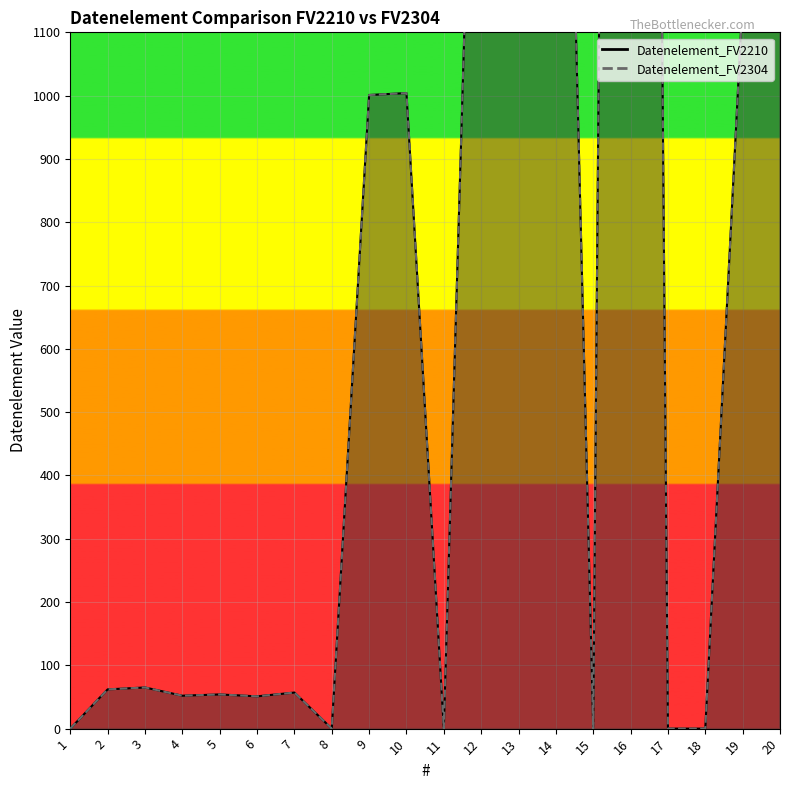

At which category is the sum across all series the highest?

16